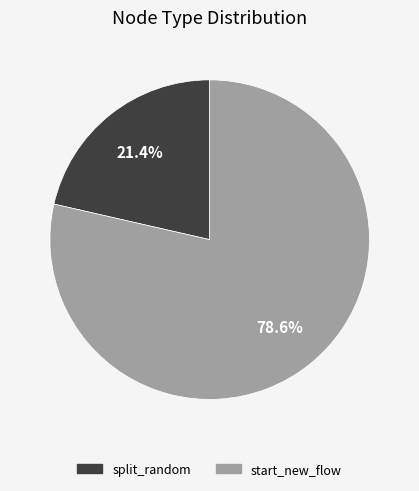

Rank the categories by value from lowest to highest.

split_random, start_new_flow